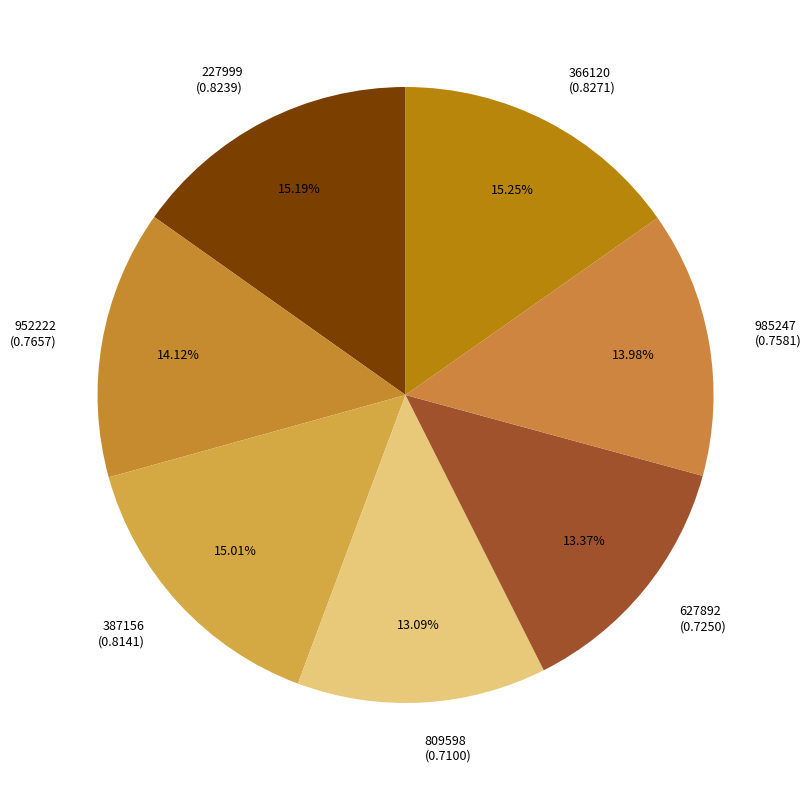

What is the total percentage of 227999 and 952222?

29.3%